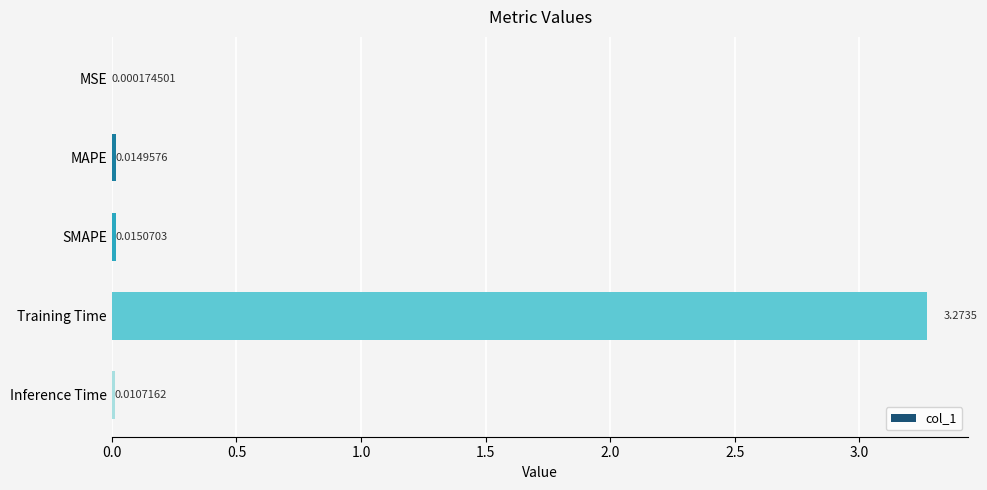

Which category has the highest value across all series?

Training Time